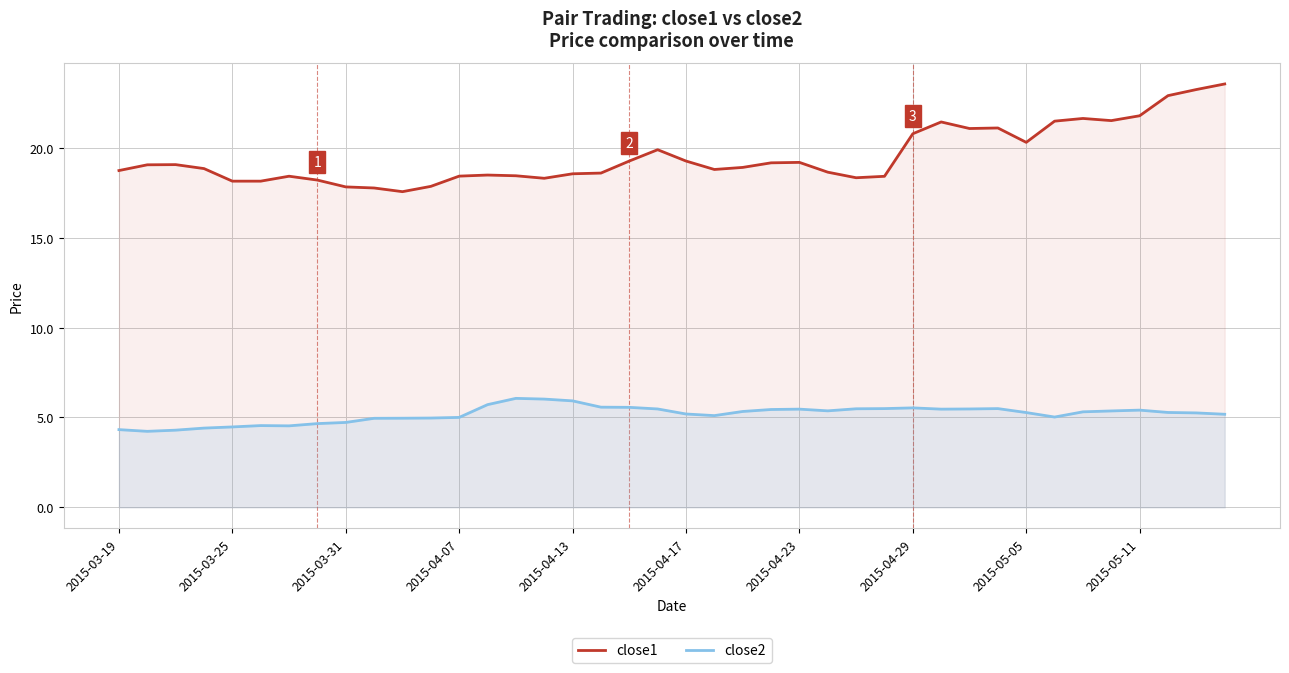

List the series in order of their overall mean, lowest first.

close2, close1